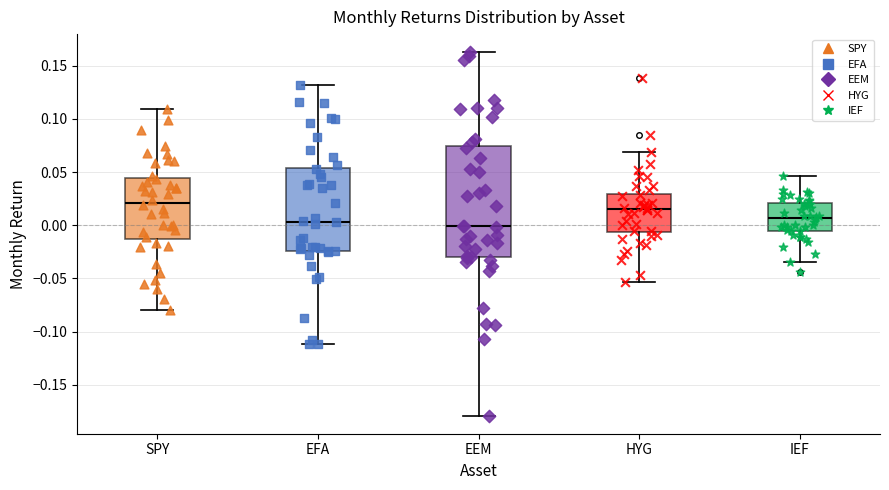

Reading left to right, transcribe this box plot: for each box, give where its median line is, the range the box spans, and where its two whiskers end, as read against the y-axis. The values are not printed on the chart, so give them approximately, as read against the axis.

SPY: median 0.020, box -0.015 to 0.045, whiskers -0.080 to 0.110
EFA: median 0.005, box -0.025 to 0.055, whiskers -0.110 to 0.130
EEM: median 0.000, box -0.030 to 0.075, whiskers -0.180 to 0.165
HYG: median 0.015, box -0.005 to 0.030, whiskers -0.055 to 0.070
IEF: median 0.005, box -0.005 to 0.020, whiskers -0.035 to 0.045